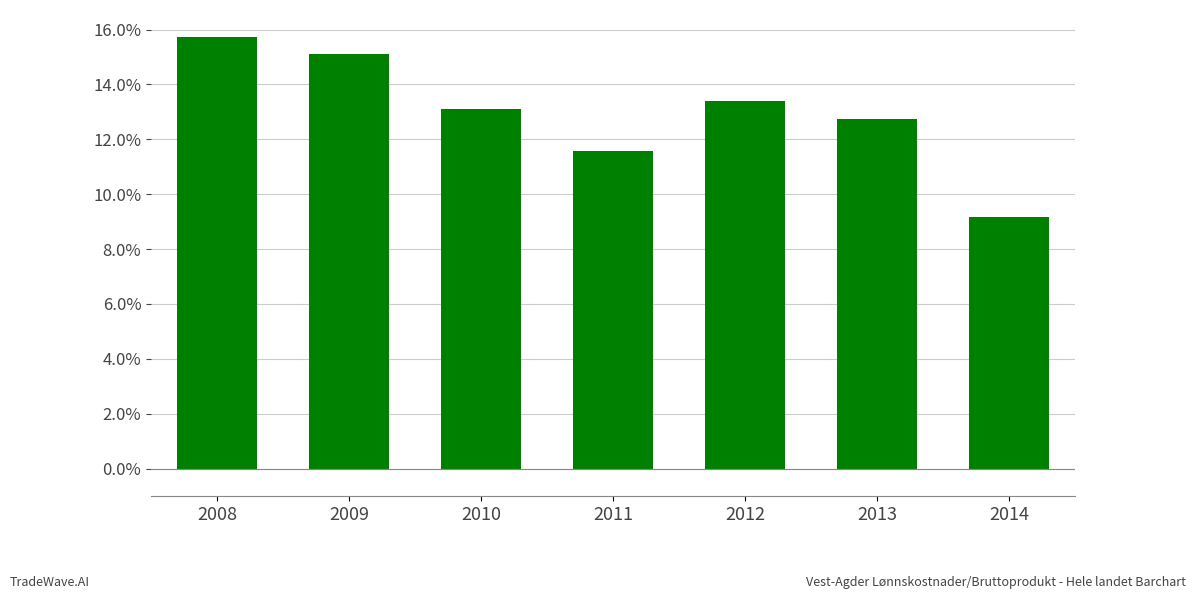

At which label does the data first exceed 13?

2008